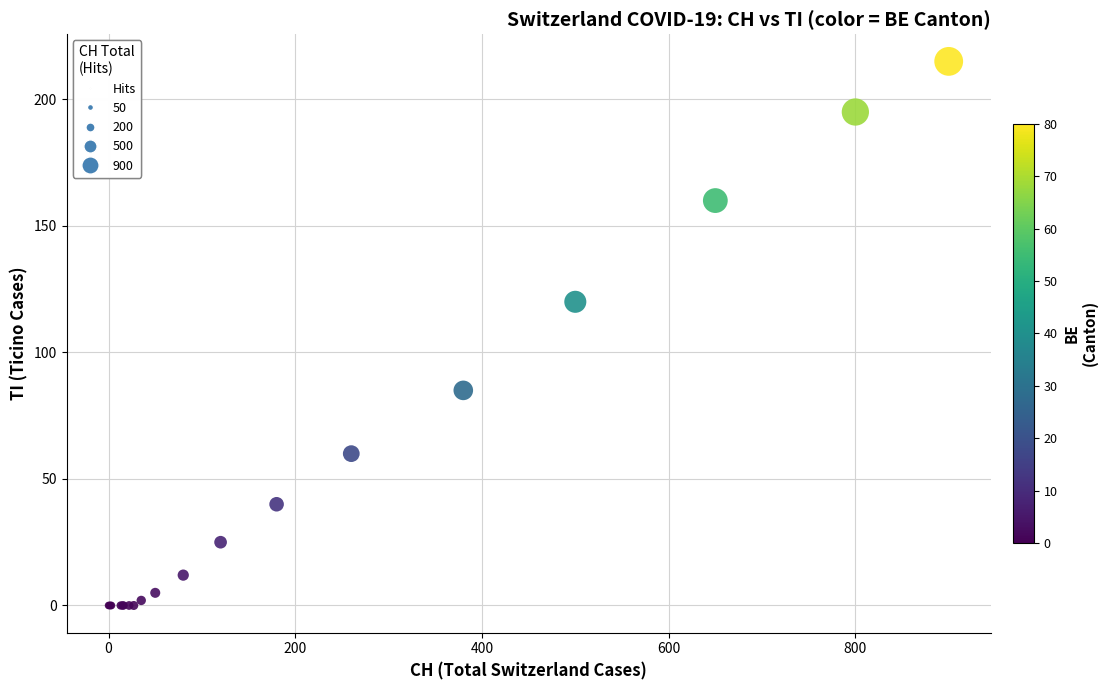

What Y value in the scatter plot is closest to 107?

120